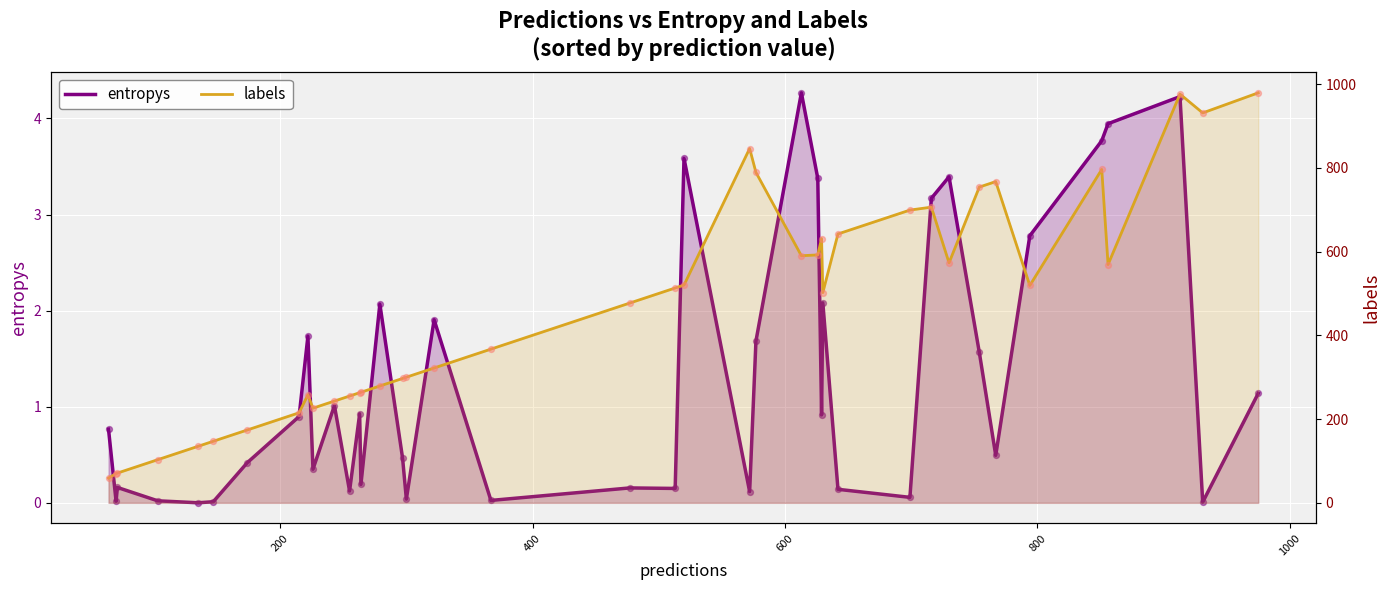

What are all the series names shown in the legend?

entropys, labels